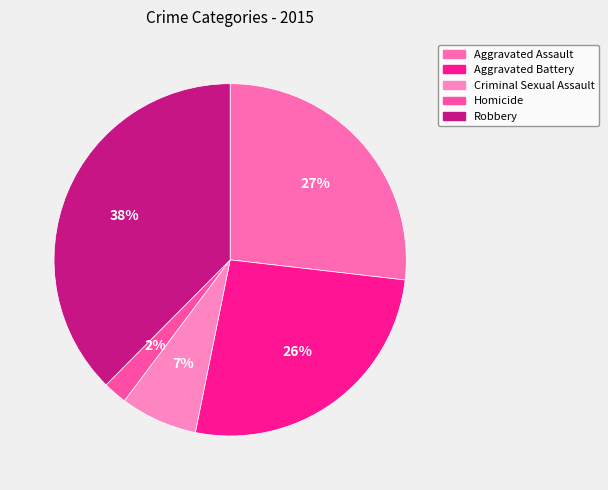

To the nearest percent, what portion does Criminal Sexual Assault represent?

7%